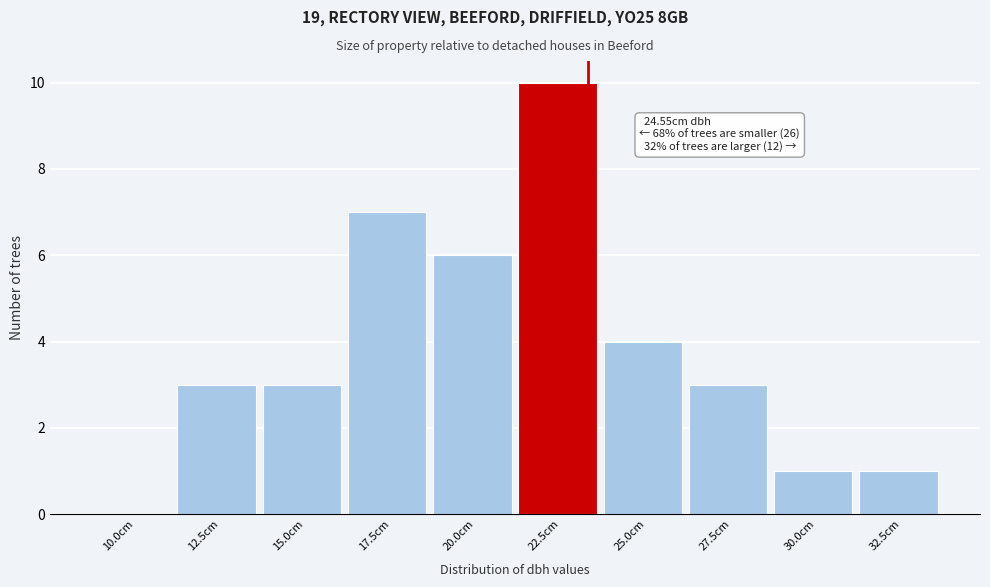

Reading left to right, list all the values displayed in this chart.

10.0cm=0	12.5cm=3	15.0cm=3	17.5cm=7	20.0cm=6	22.5cm=10	25.0cm=4	27.5cm=3	30.0cm=1	32.5cm=1